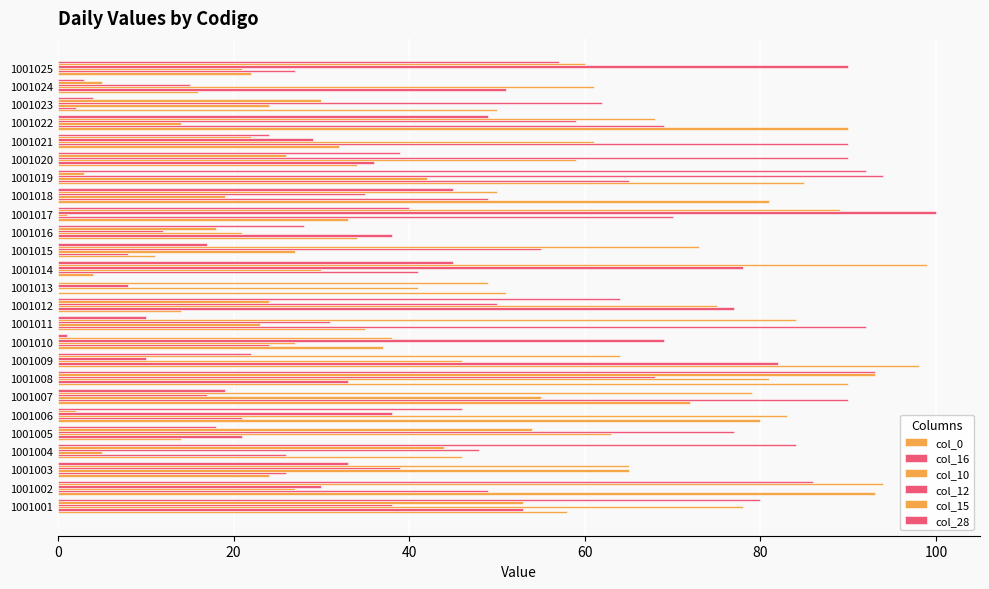

How many data points does each series have?

25